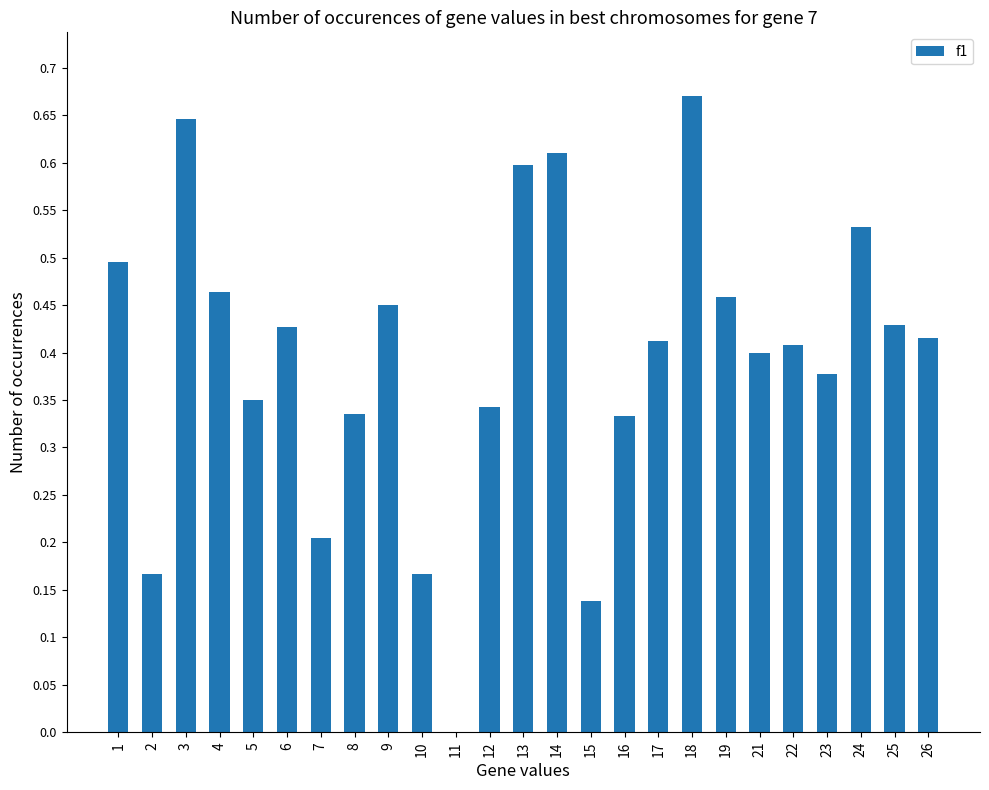

What is the sum of the values at 18 and 25?

1.1